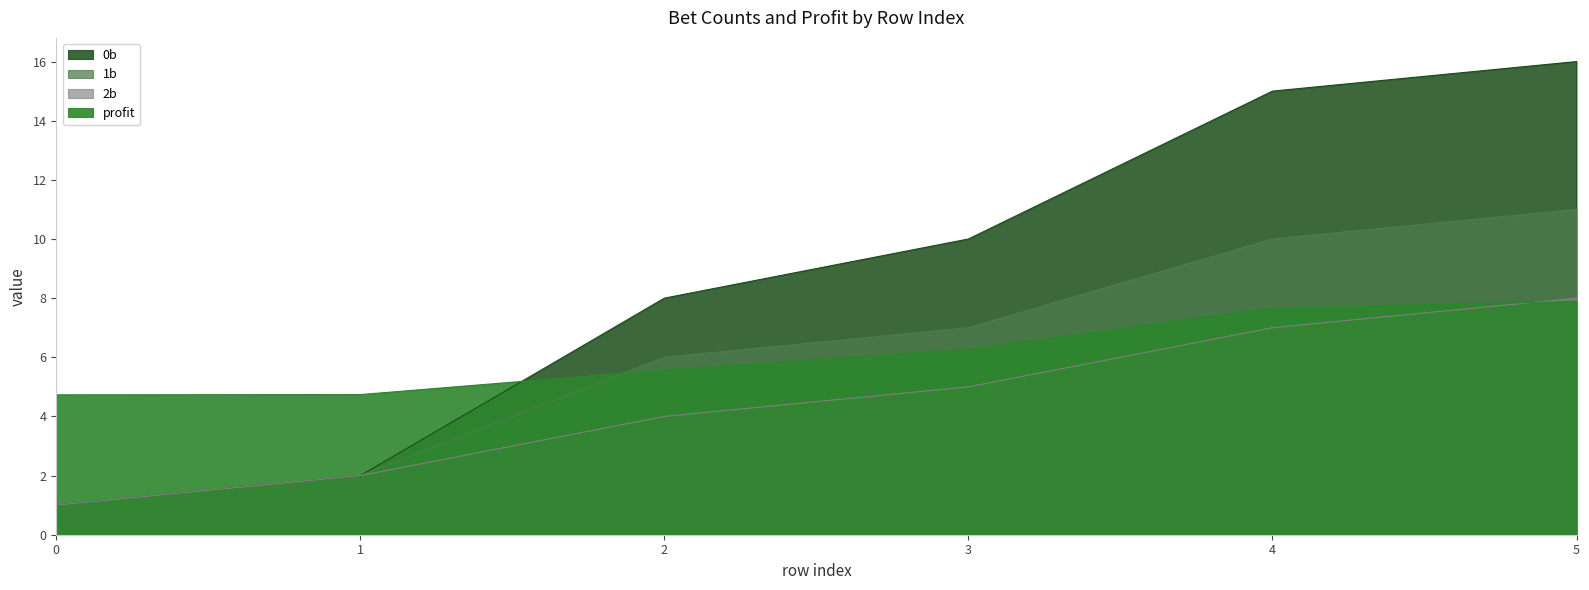

True or false: 2b and 1b intersect in this chart.

False